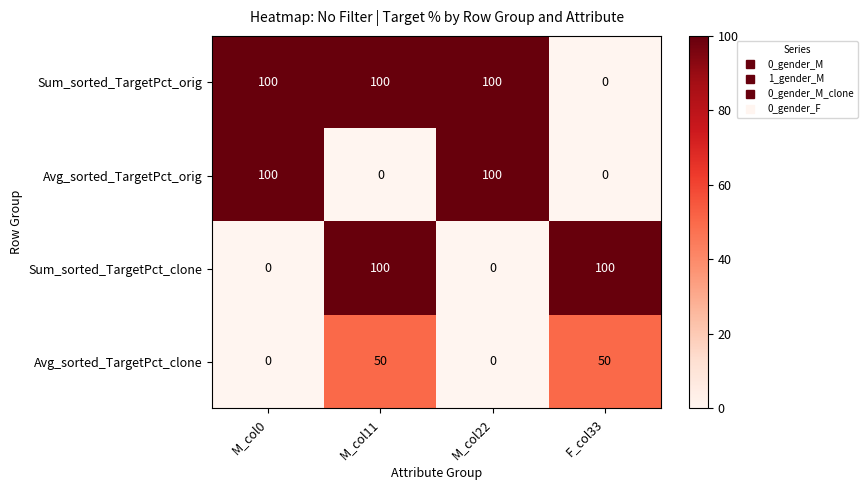

What is the total value across all series at M_col11?

250